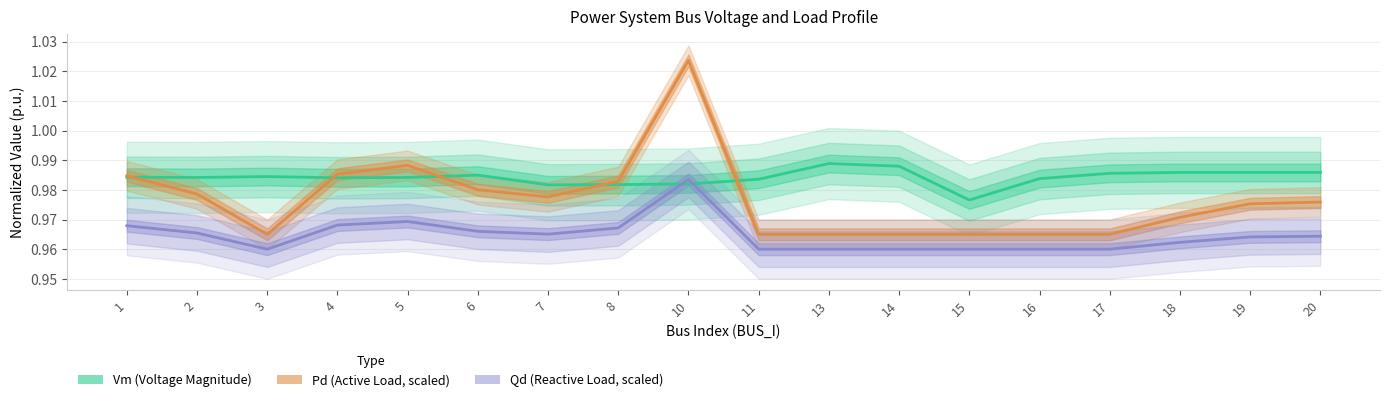

The value of Vm at 20 is 0.2. True or false?

False